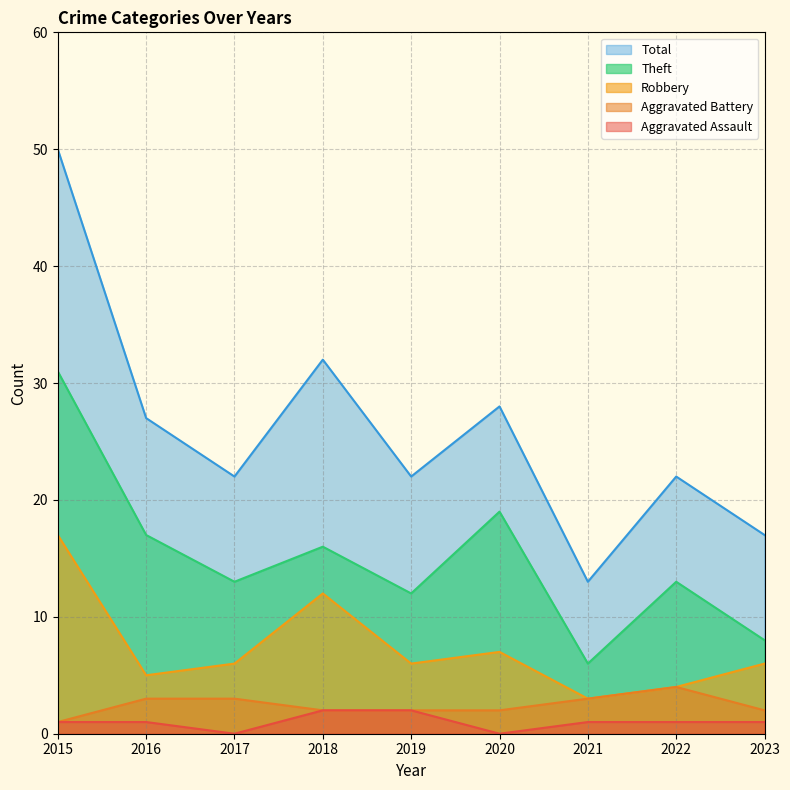

Count the number of data series in this chart.

5